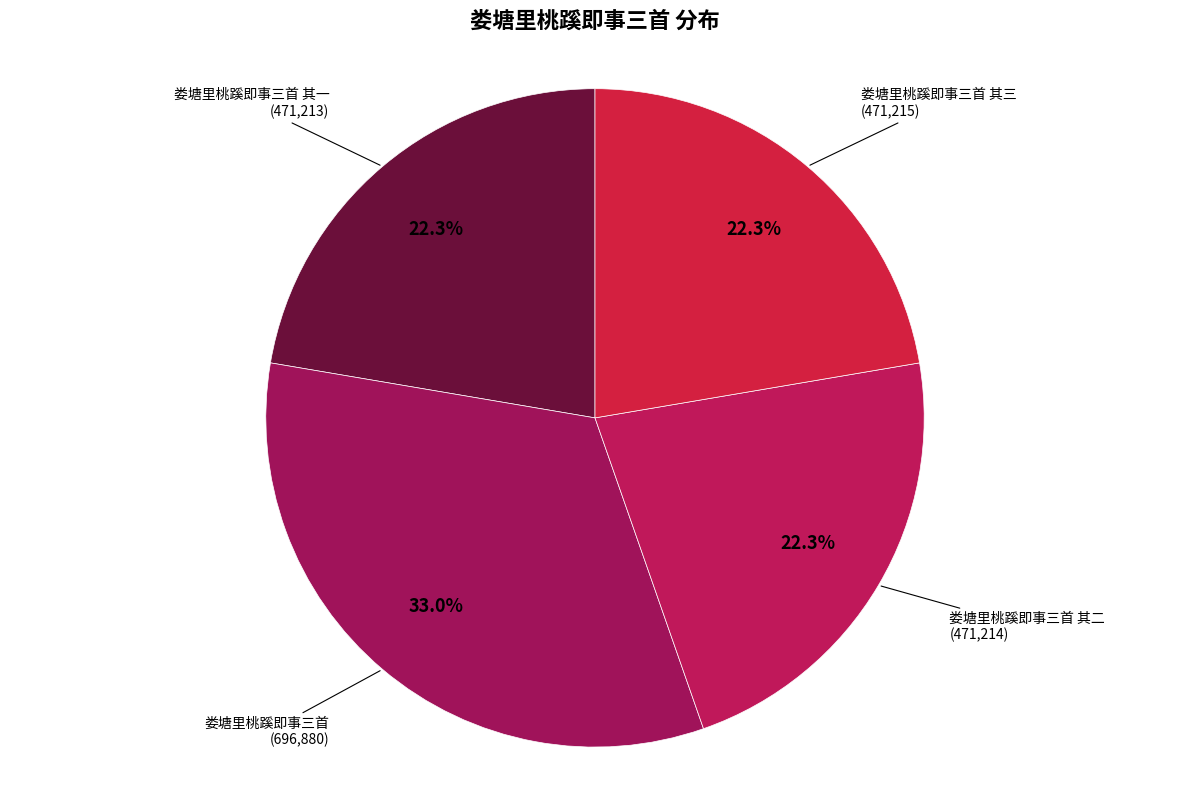

True or false: 娄塘里桃蹊即事三首 其三 accounts for 22% of the total.

True